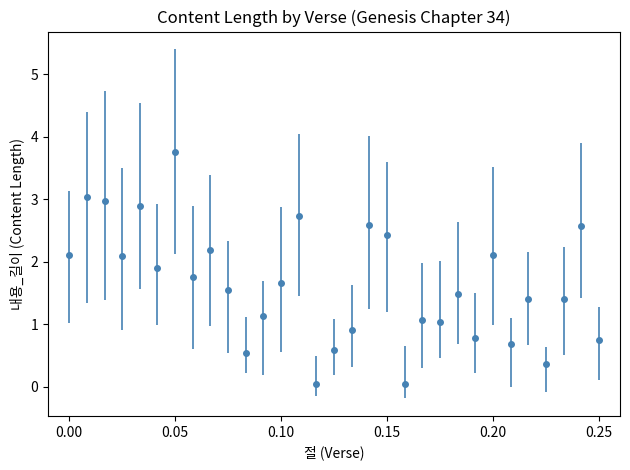

What is the difference between the maximum and minimum values?

3.7